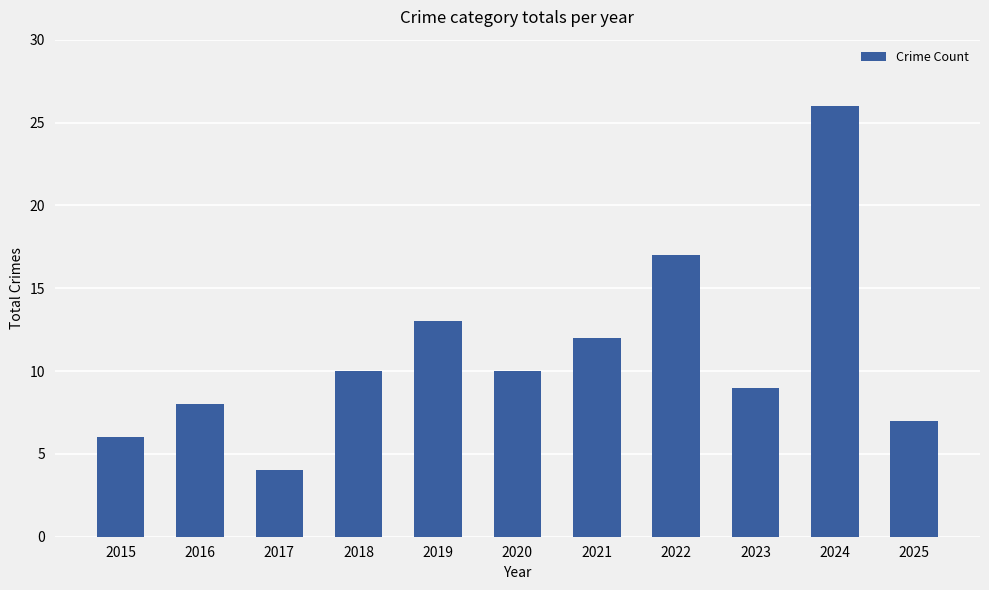

How many values are below 10?

5